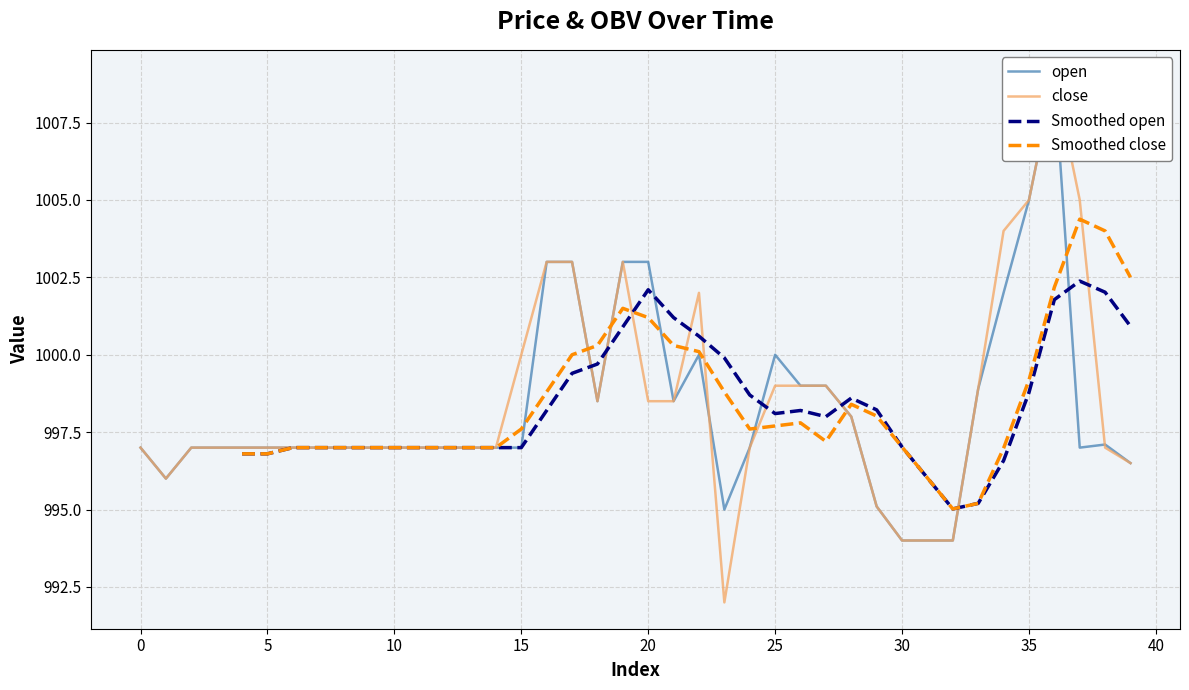

Which series has the largest range (max minus min)?

close